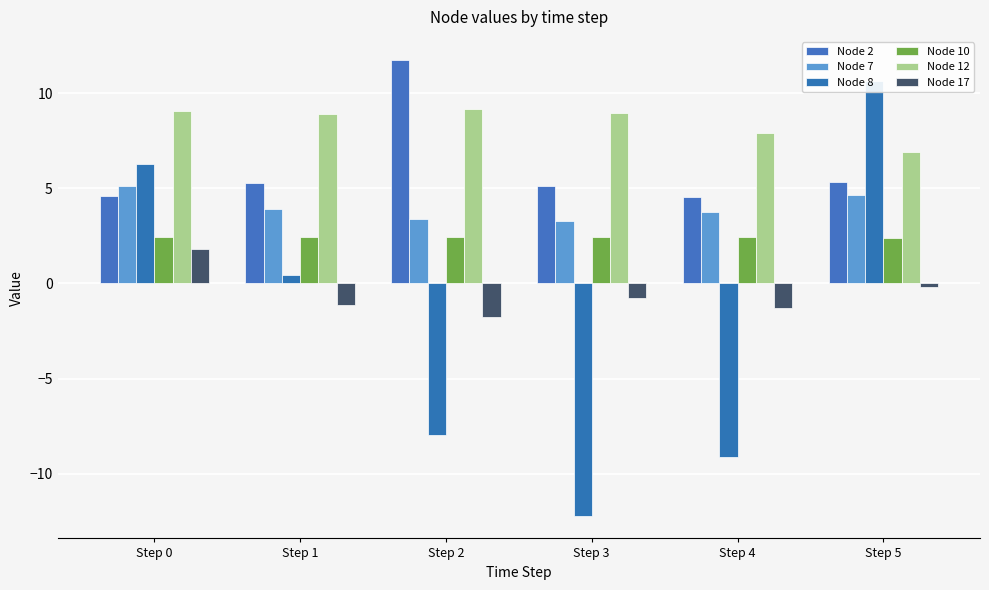

Which series has the largest range (max minus min)?

Node 8